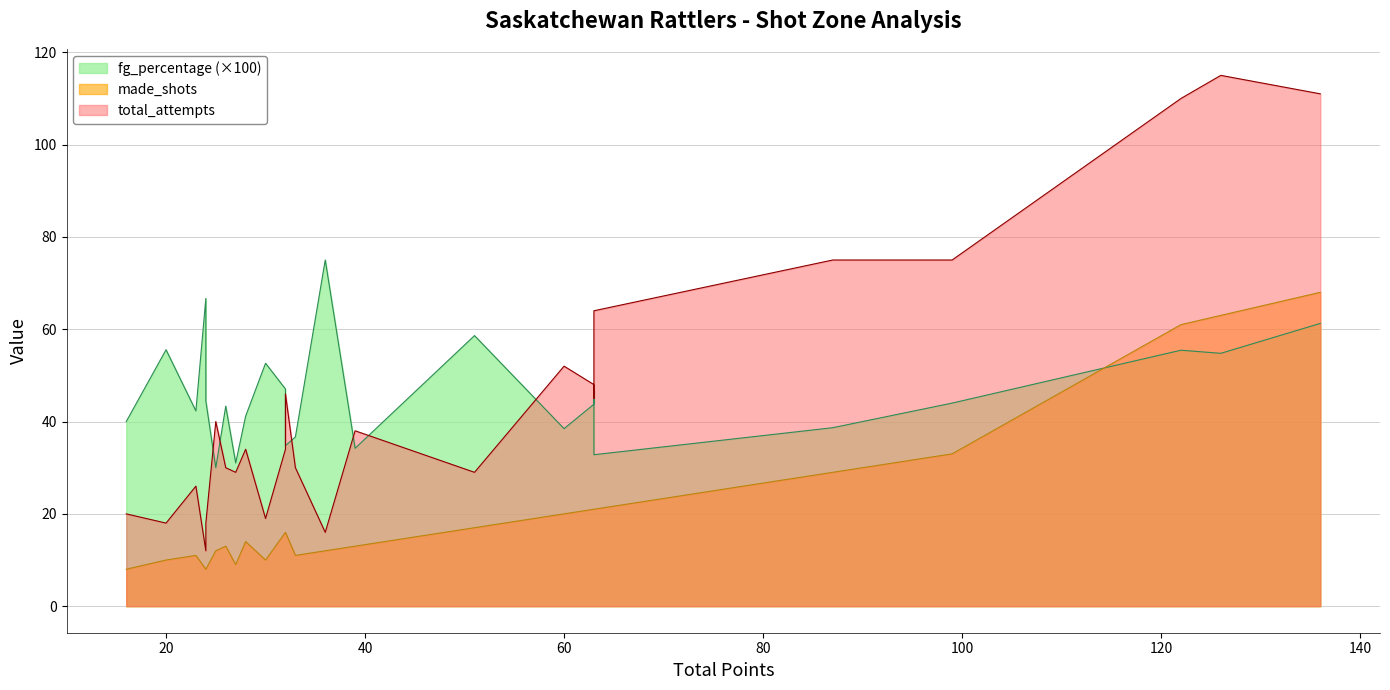

True or false: total_attempts has more than 1 interior local peaks.

True